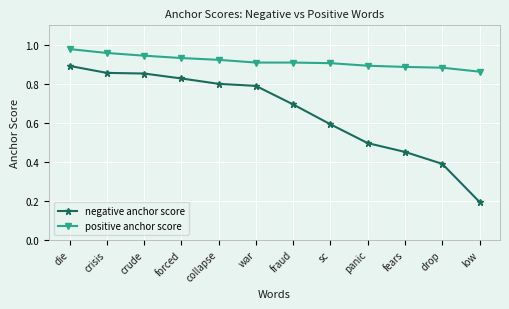

What position from the right is die?

12